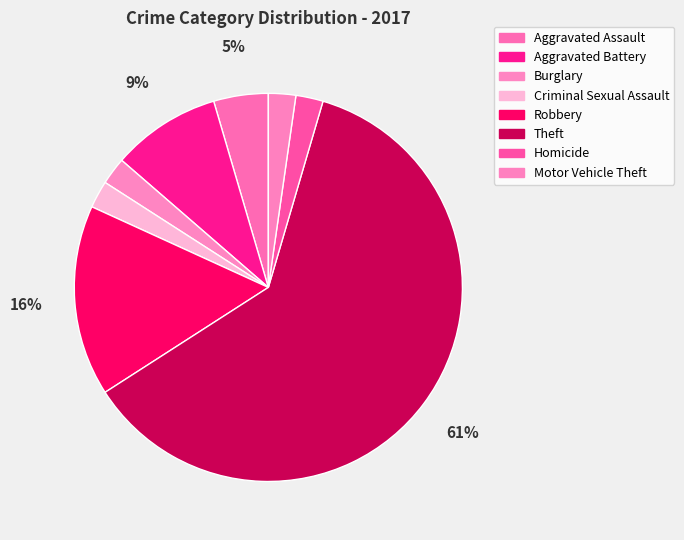

Does any single category account for the majority?

Yes